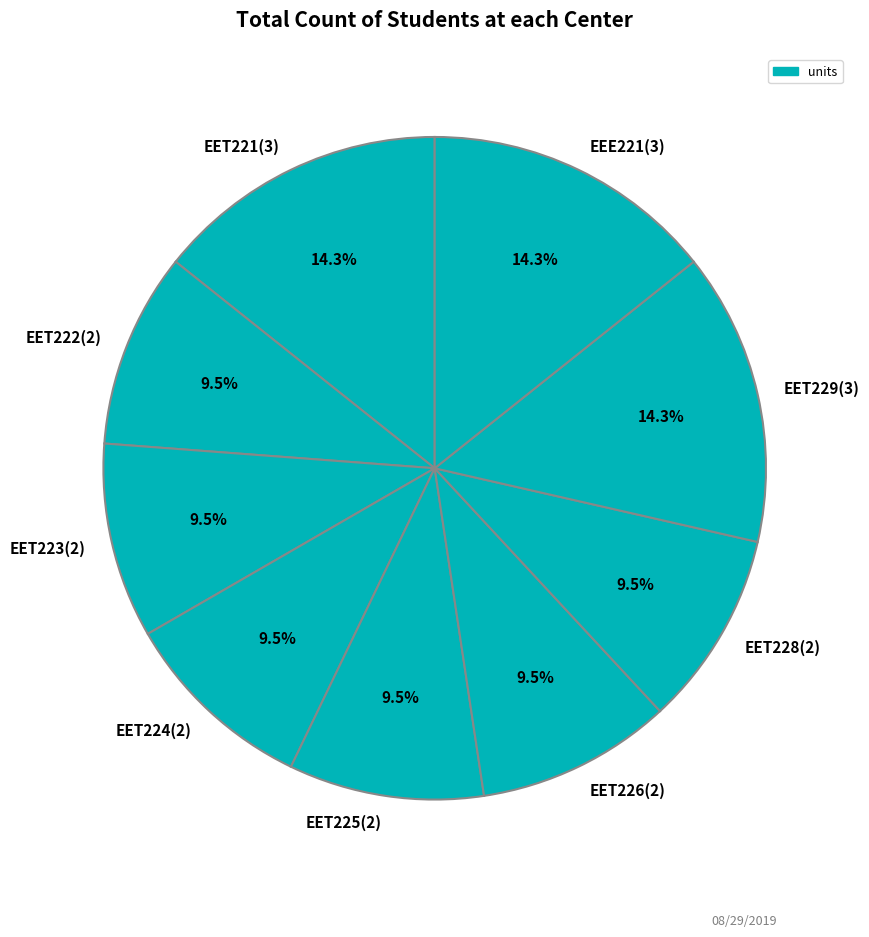

Is there a majority slice in this chart?

No